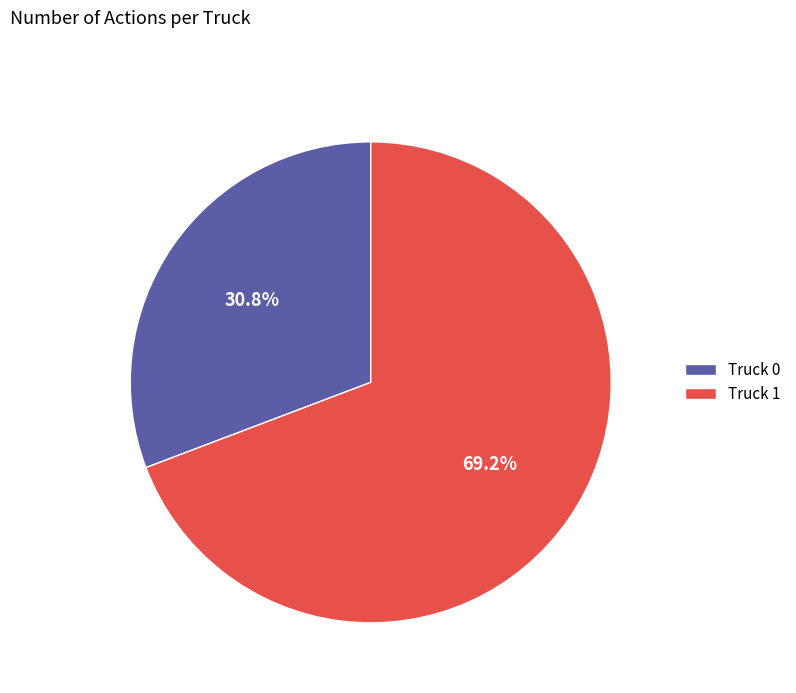

What portion of the pie excludes Truck 1?

30.8%